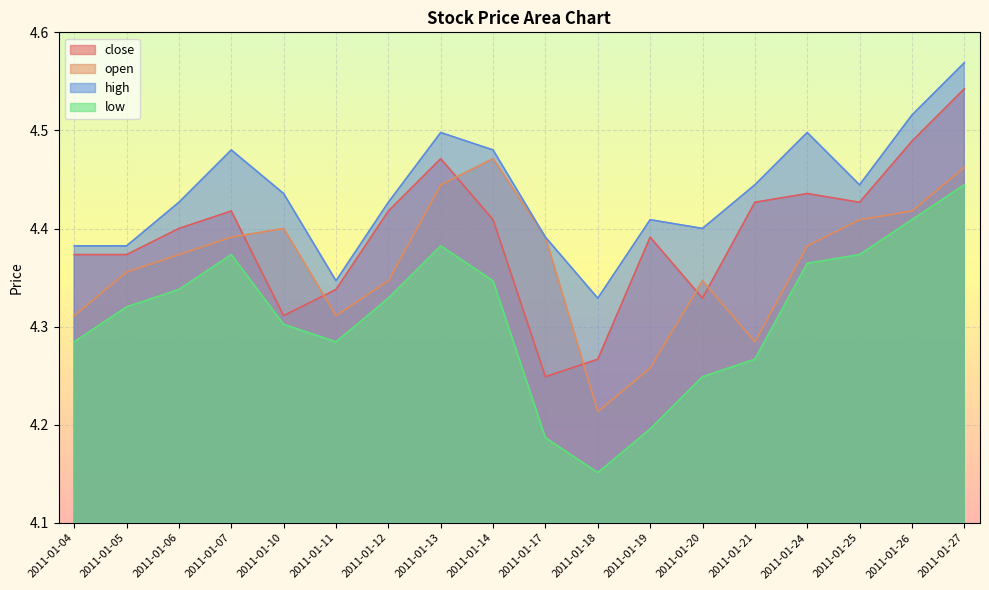

Is it true that close equals 4.3 at 2011-01-20?

True